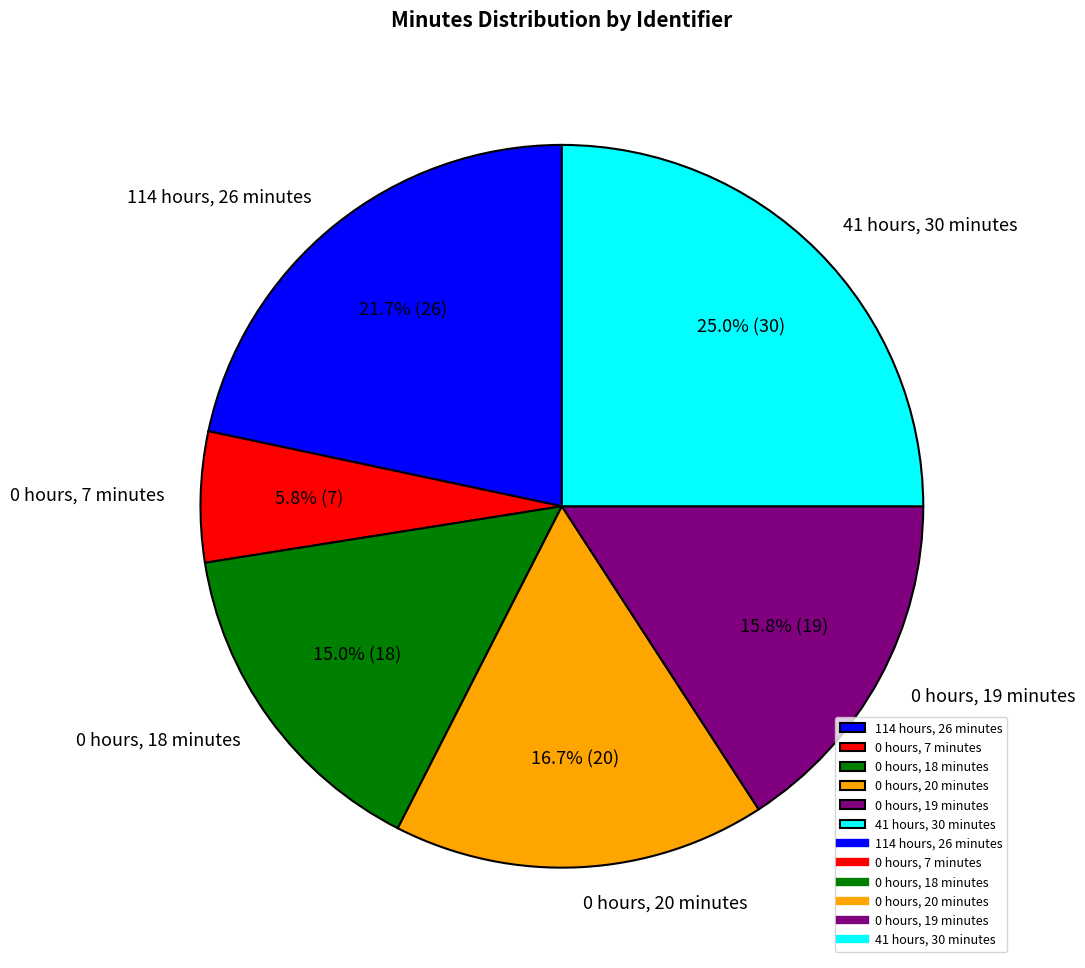

Approximately how many times larger is the value at 0 hours, 18 minutes compared to 114 hours, 26 minutes?

0.7